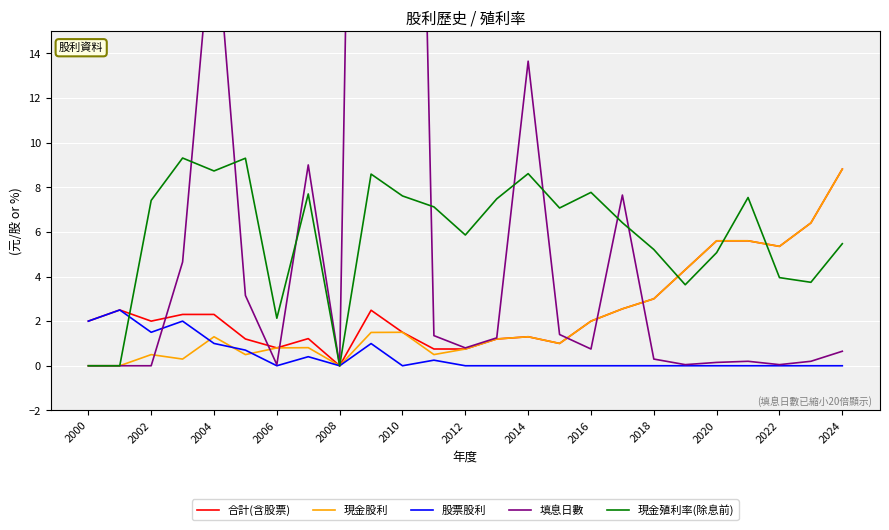

The value of 現金殖利率(除息前) at 2018 is 7.2. True or false?

False